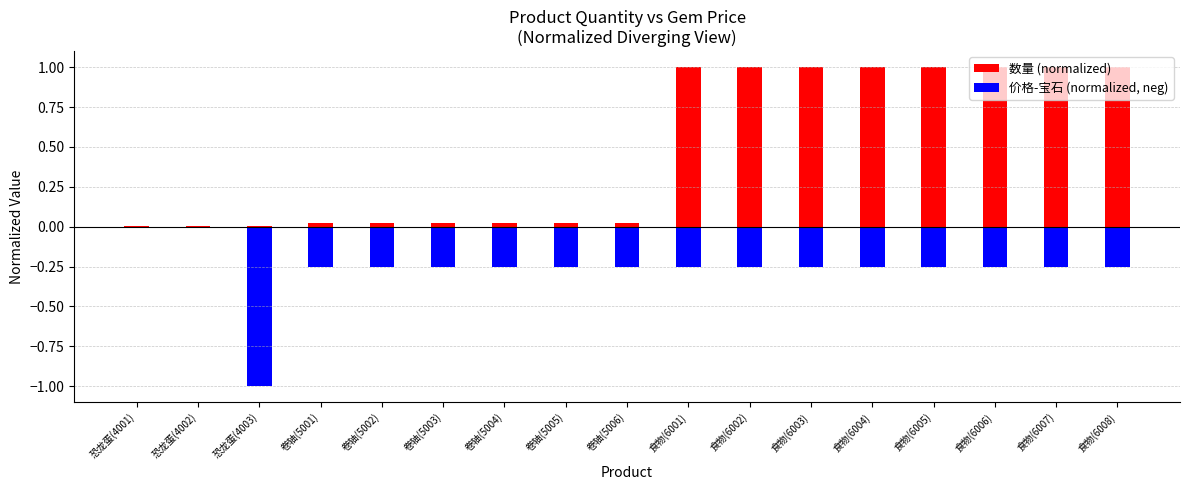

What is the sum of all 数量 (normalized) values?

8.2